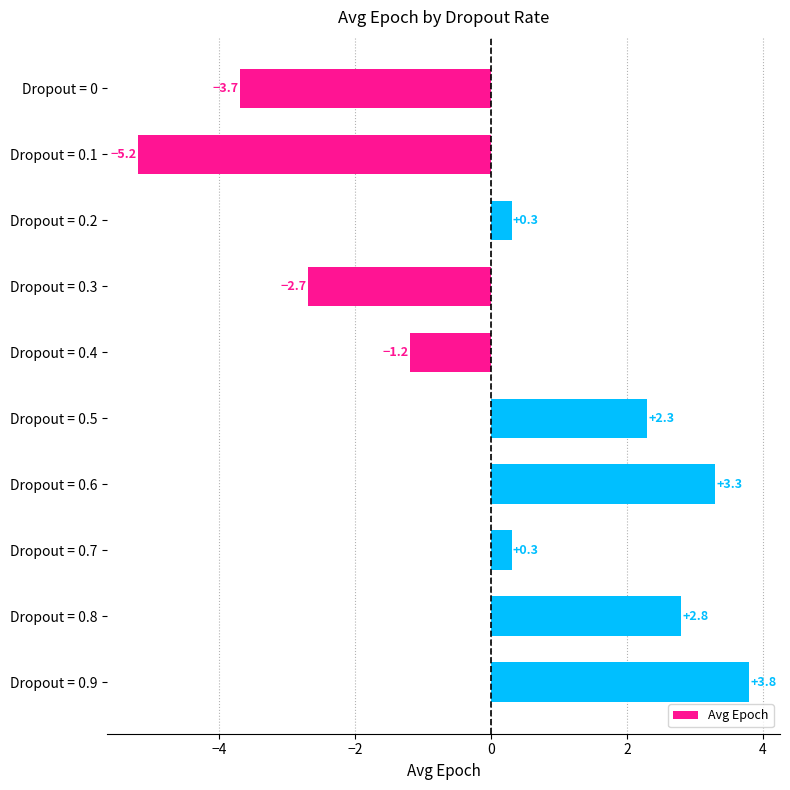

What is the approximate value at Dropout = 0.9?

3.8